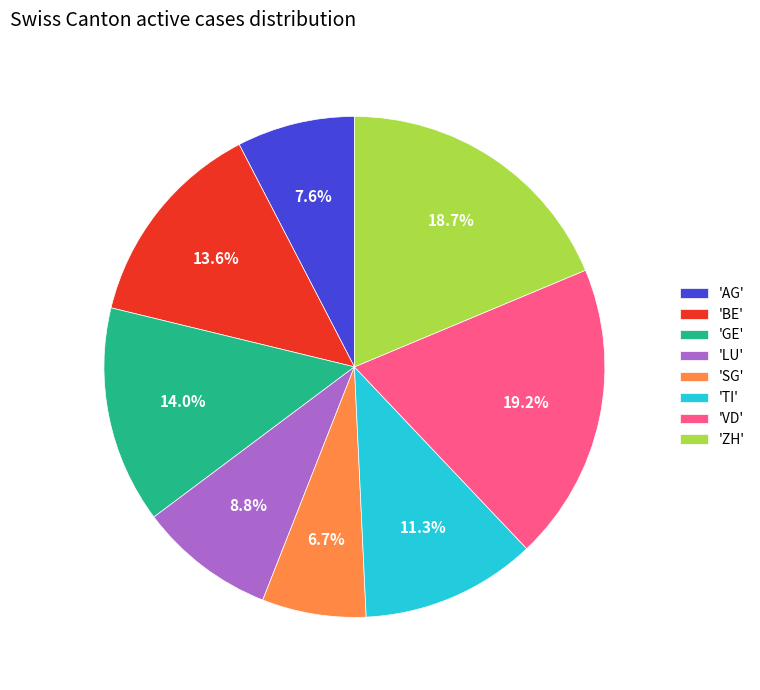

Which slice is the smallest?

'SG'